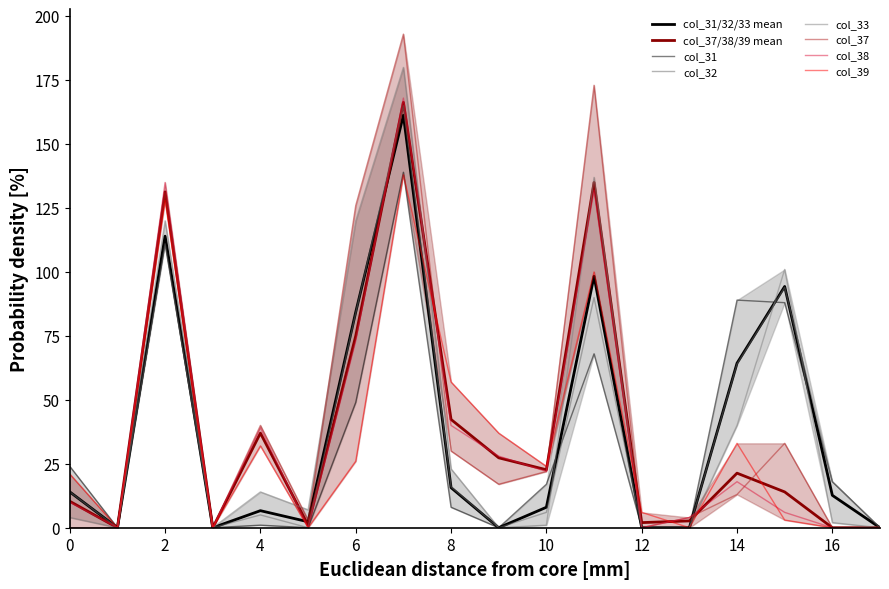

Where do row0_col33 and row0_col32 first cross each other?

10 and 11